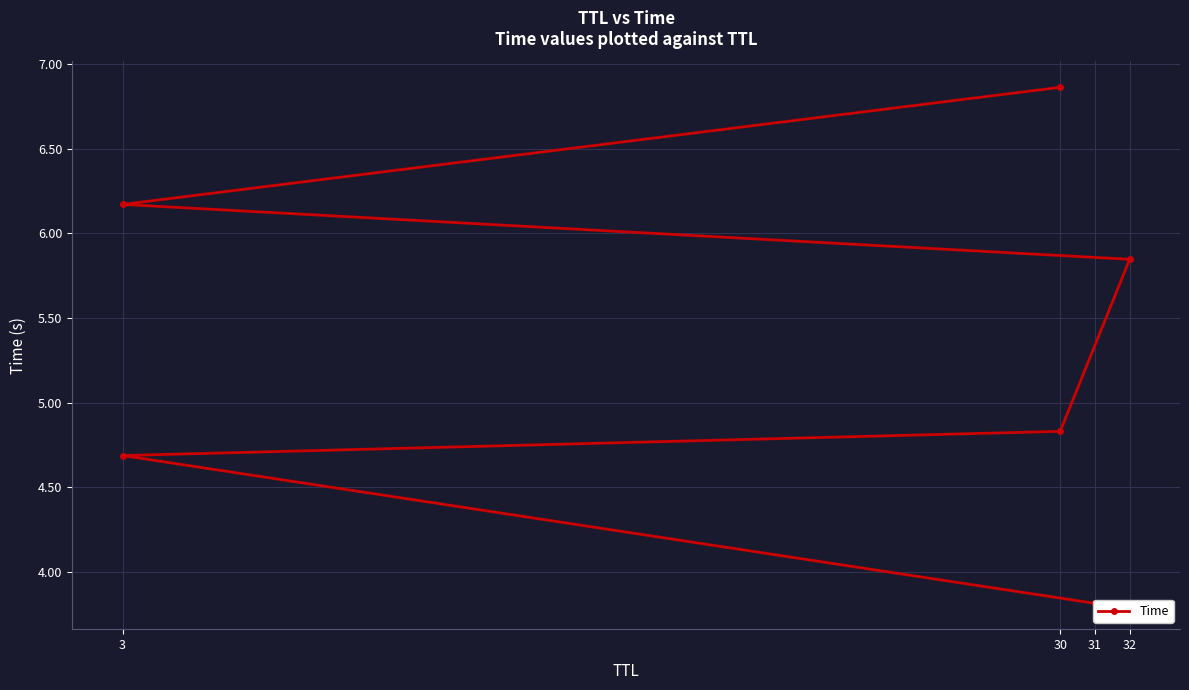

How many values are below 5?

3